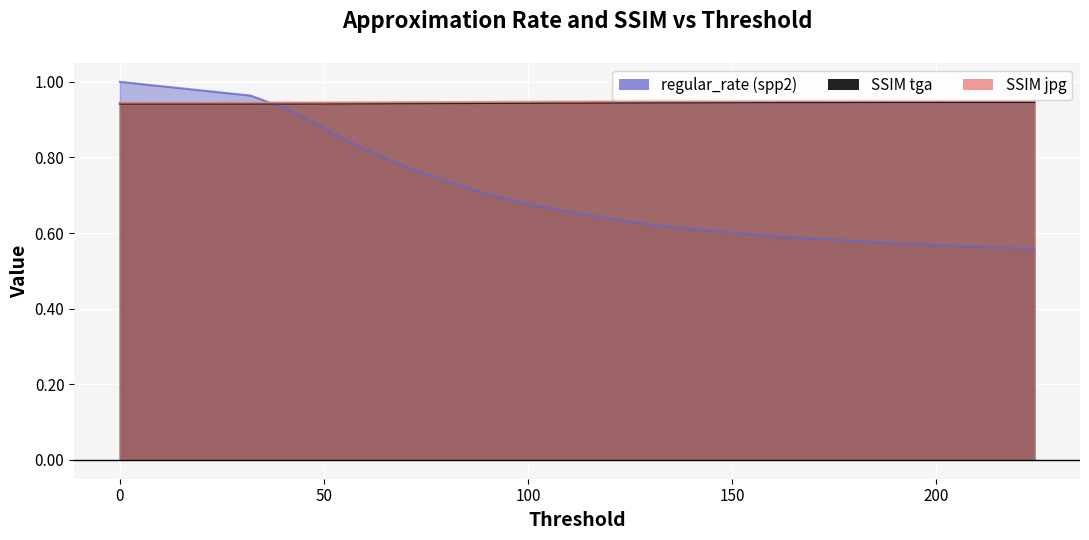

What is the difference between the regular_rate_spp2 values at 128 and 40?

0.3